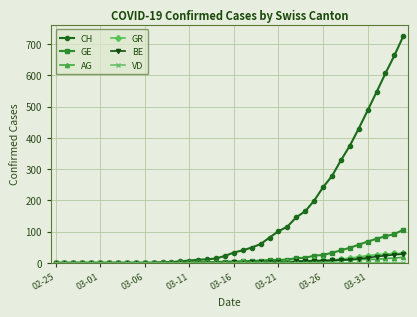

How many data points in BE are above 0?

18